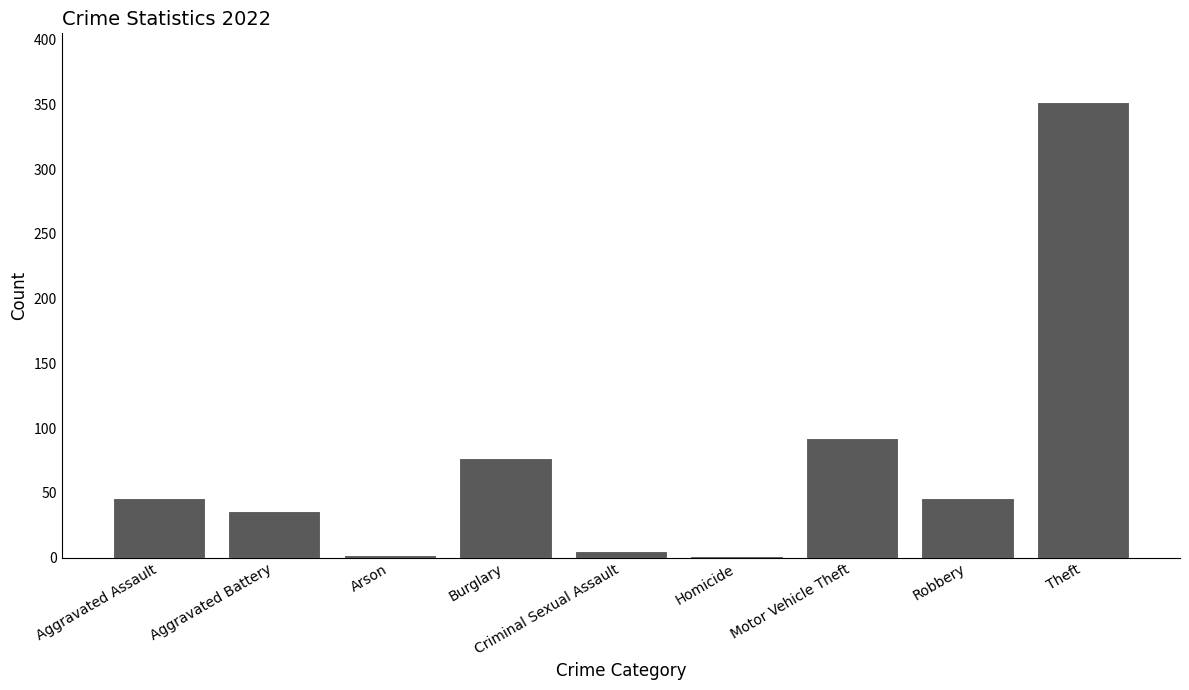

Between Theft and Aggravated Assault, which is larger?

Theft